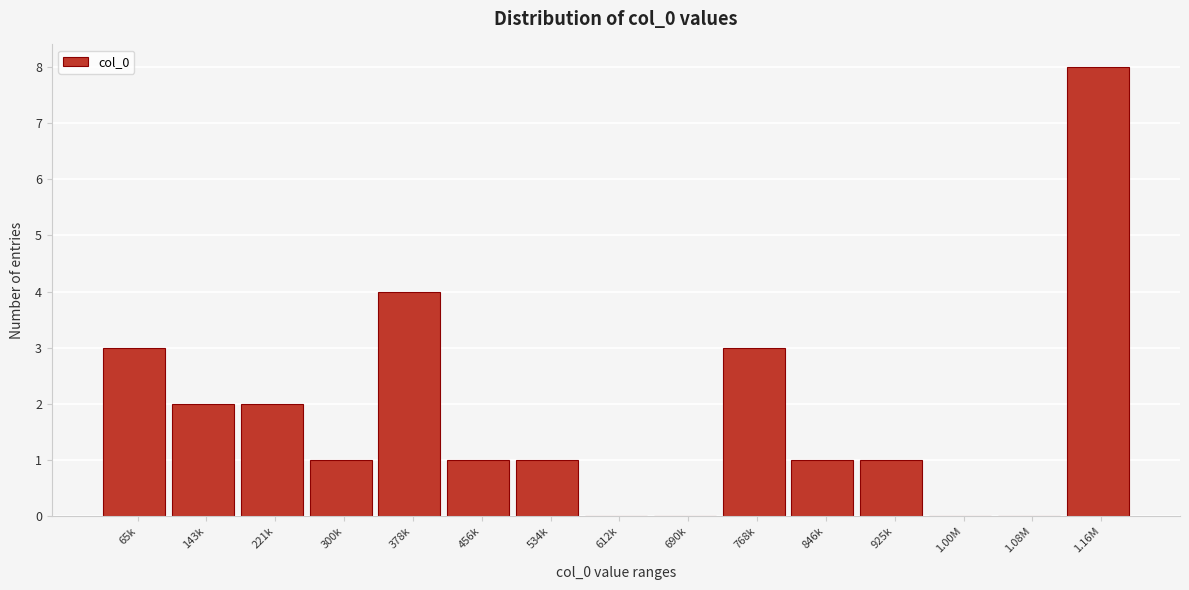

Reading left to right, what are all the values shown in this chart?

65k=3	143k=2	221k=2	300k=1	378k=4	456k=1	534k=1	612k=0	690k=0	768k=3	846k=1	925k=1	1.00M=0	1.08M=0	1.16M=8